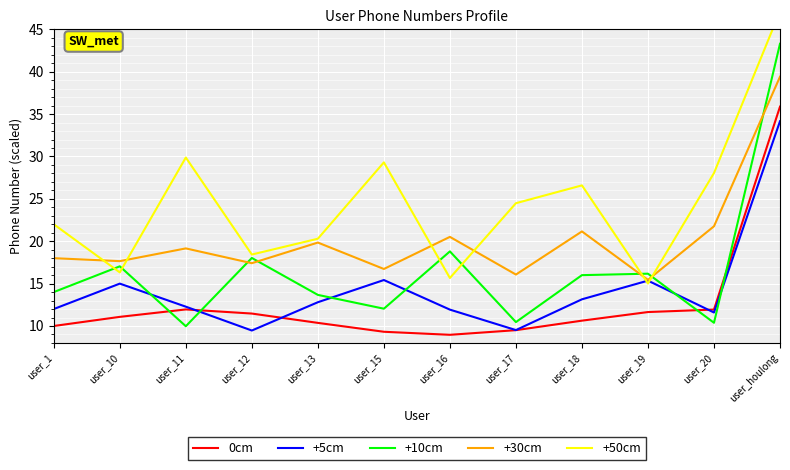

Is it true that 0cm equals 6.3 at user_1?

False